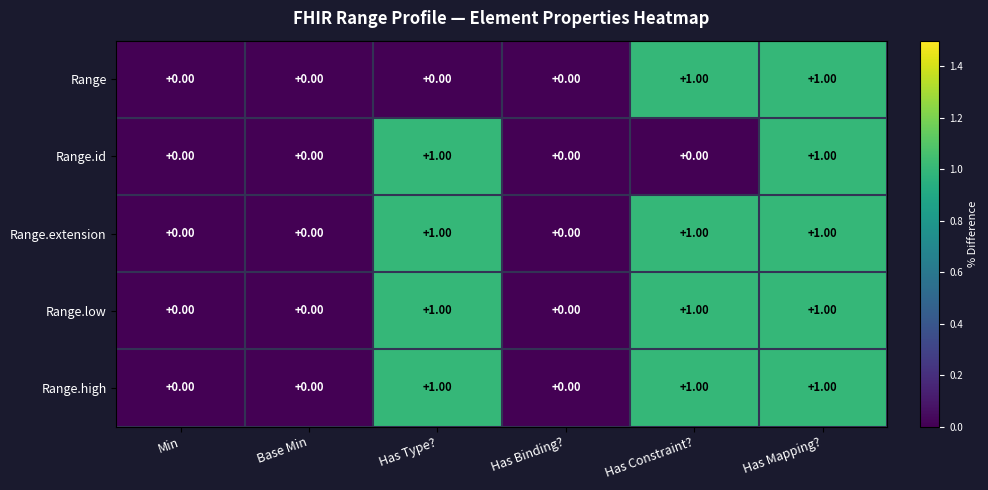

Is the value of Range at Has Binding? greater than the value of Range.low at Has Mapping??

No